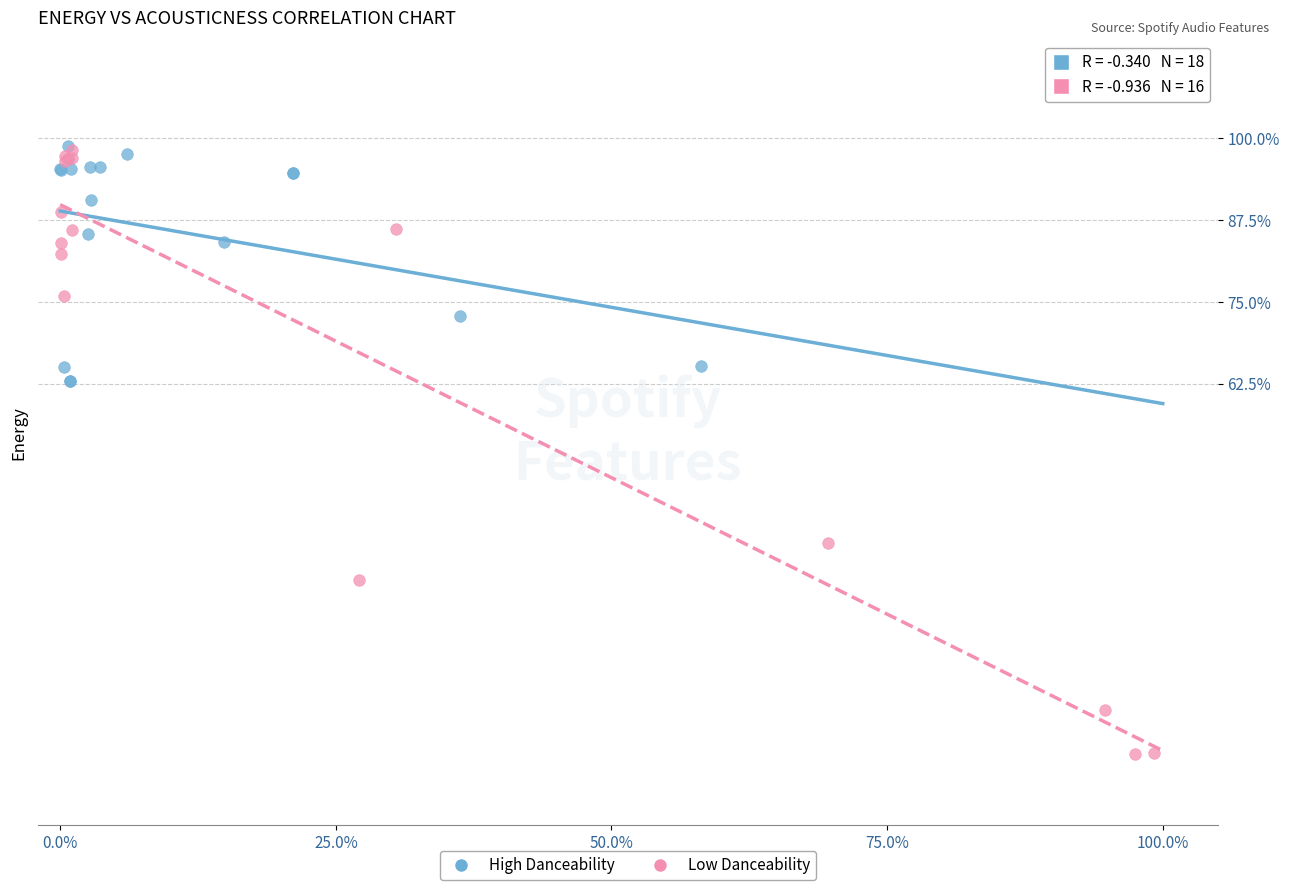

Which series contains the lowest Y value?

Low Danceability